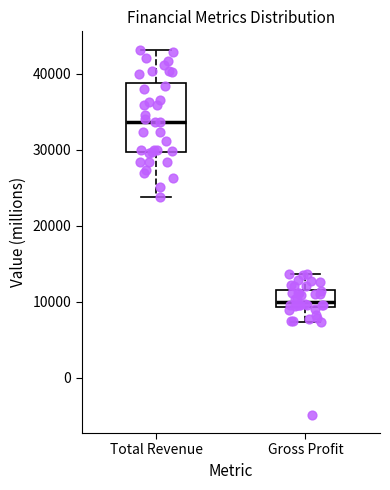

Which box is the tallest, from its lower edge to its upper edge?

Total Revenue